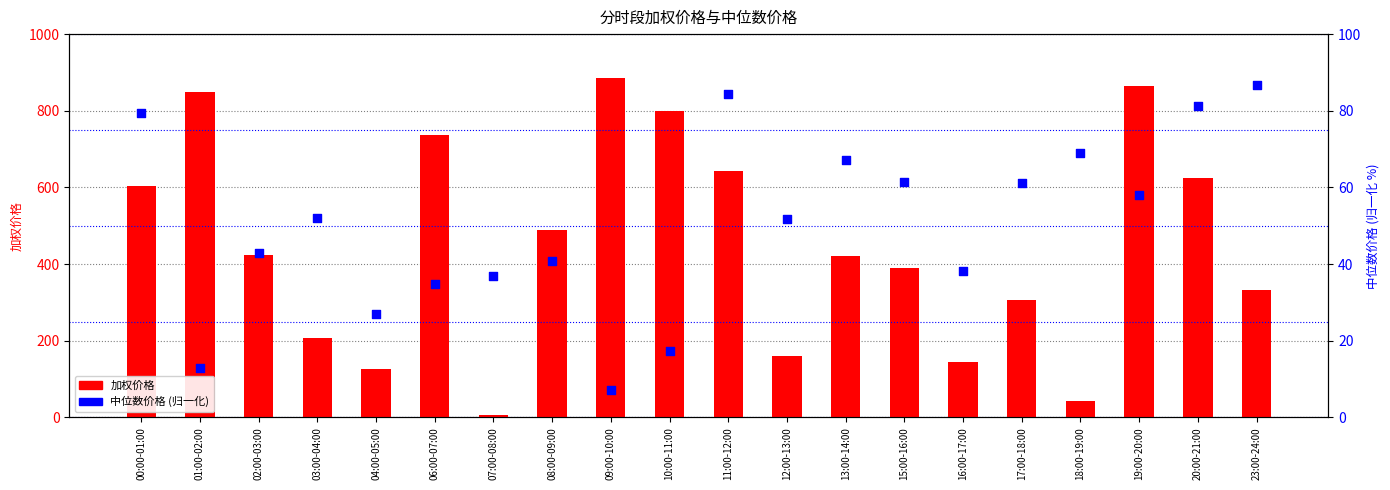

Which series has the largest total across all categories?

加权价格